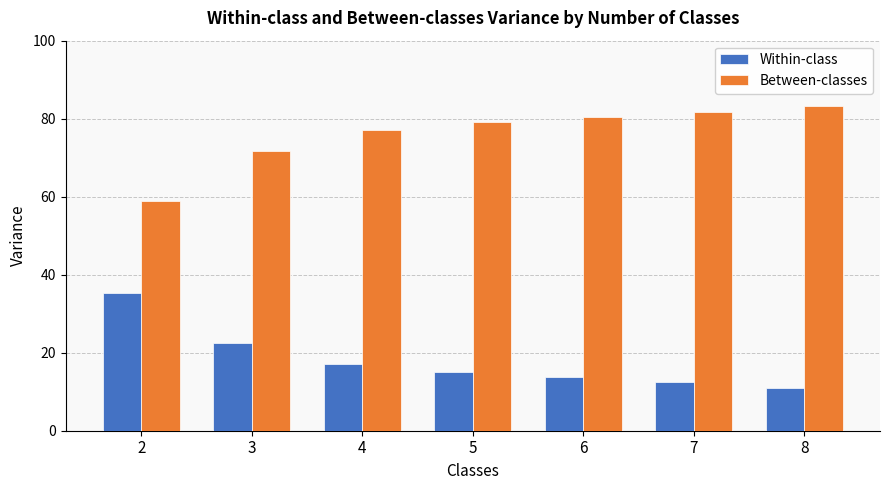

At 5, list the series in order from largest to smallest.

Between-classes, Within-class